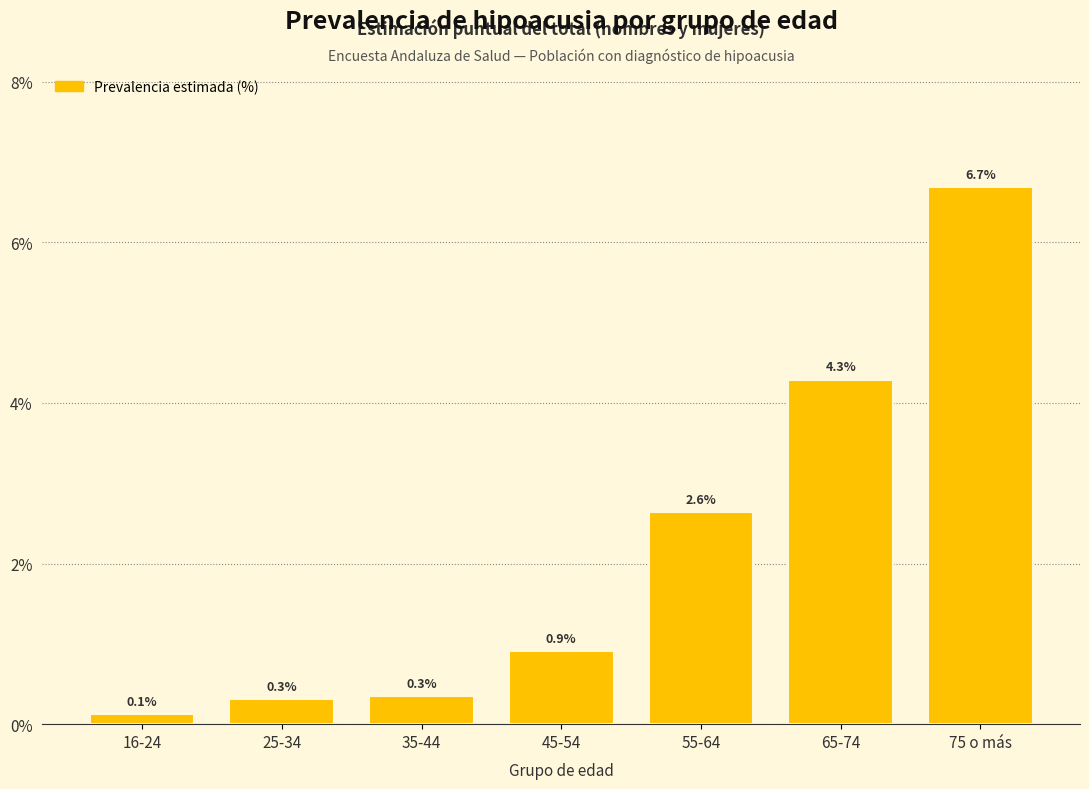

Reading left to right, transcribe all the data shown in this chart.

16-24=0.1	25-34=0.3	35-44=0.3	45-54=0.9	55-64=2.6	65-74=4.3	75 o más=6.7